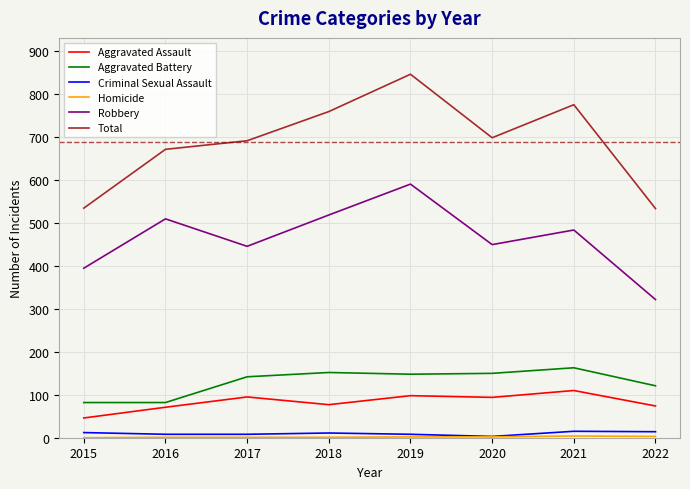

How many values in the Aggravated Assault series are below 94?

4